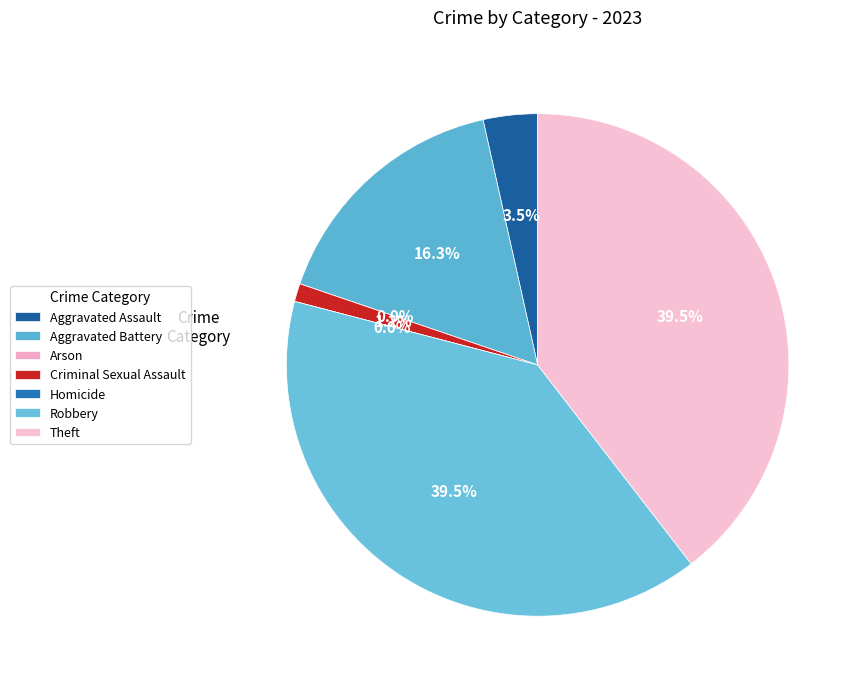

To the nearest percent, what portion does Theft represent?

40%